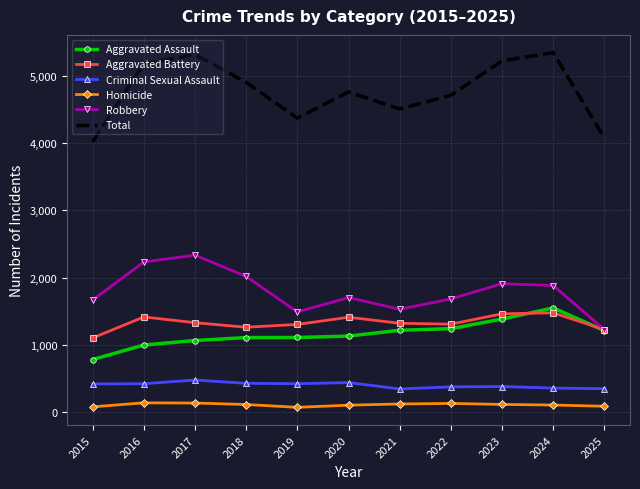

Is the value of Aggravated Assault at 2015 greater than the value of Criminal Sexual Assault at 2021?

Yes